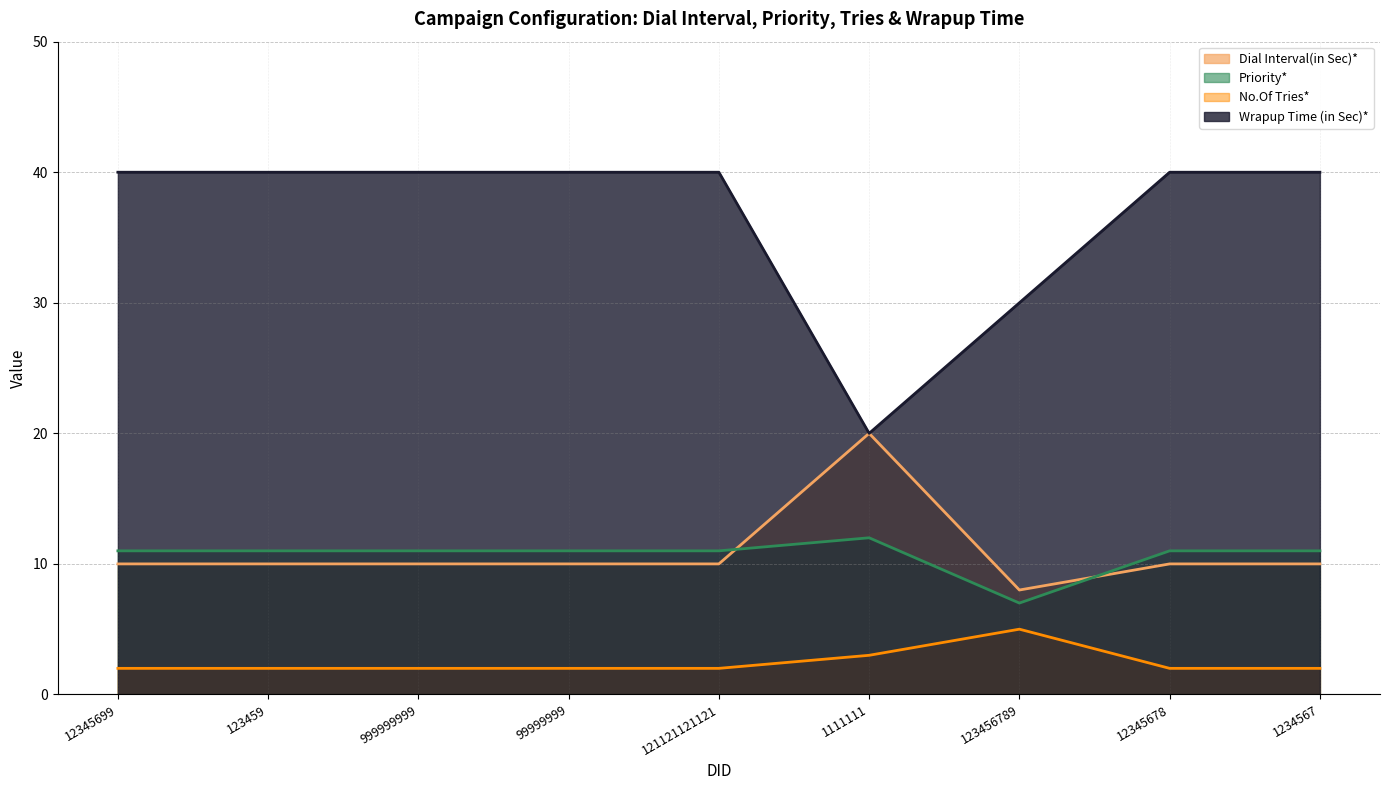

List the labels in order of Priority* value, largest first.

1111111, 12345699, 123459, 999999999, 99999999, 121121121121, 12345678, 1234567, 123456789